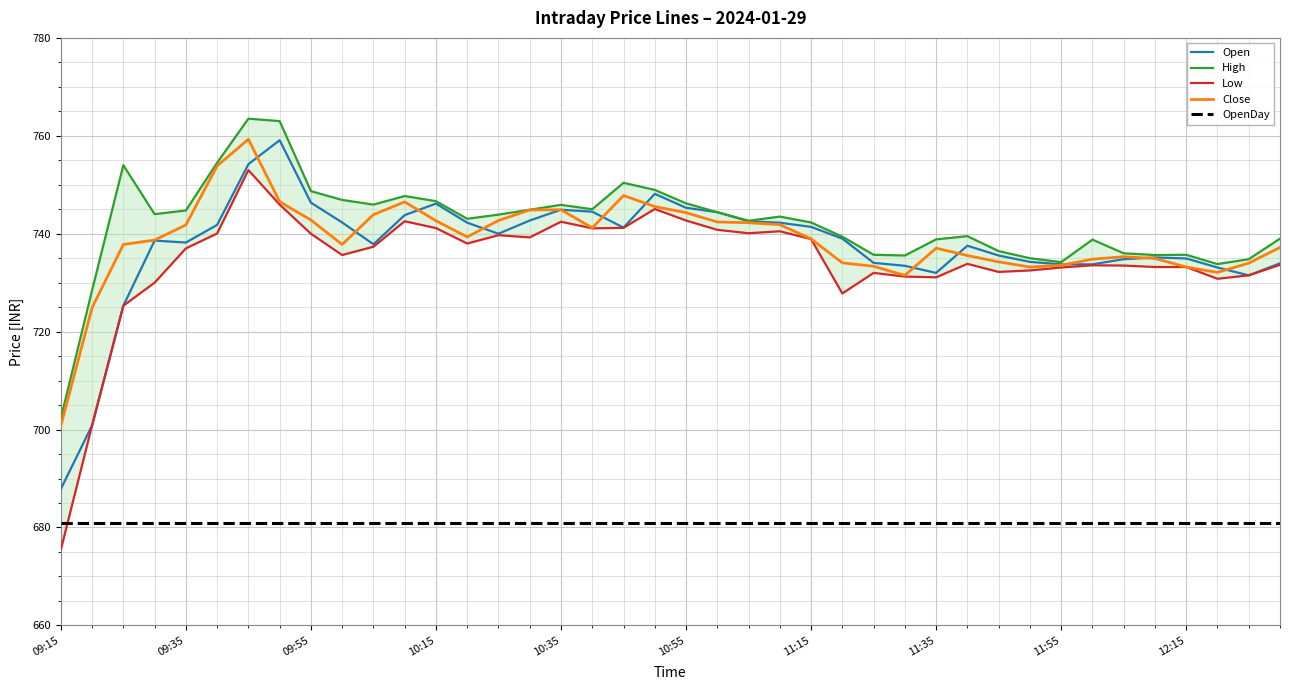

What is the maximum value shown in the chart?

763.5